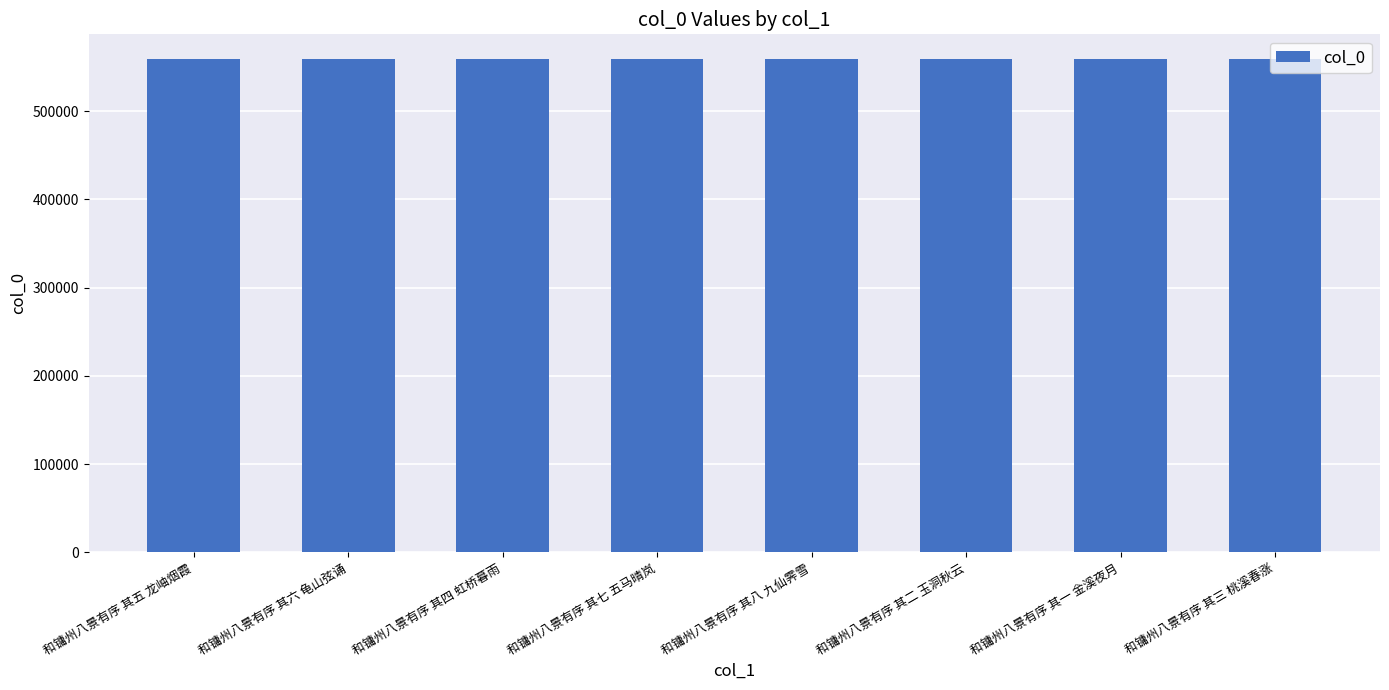

The value at 和镛州八景有序 其三 桃溪春涨 is 559009. True or false?

True